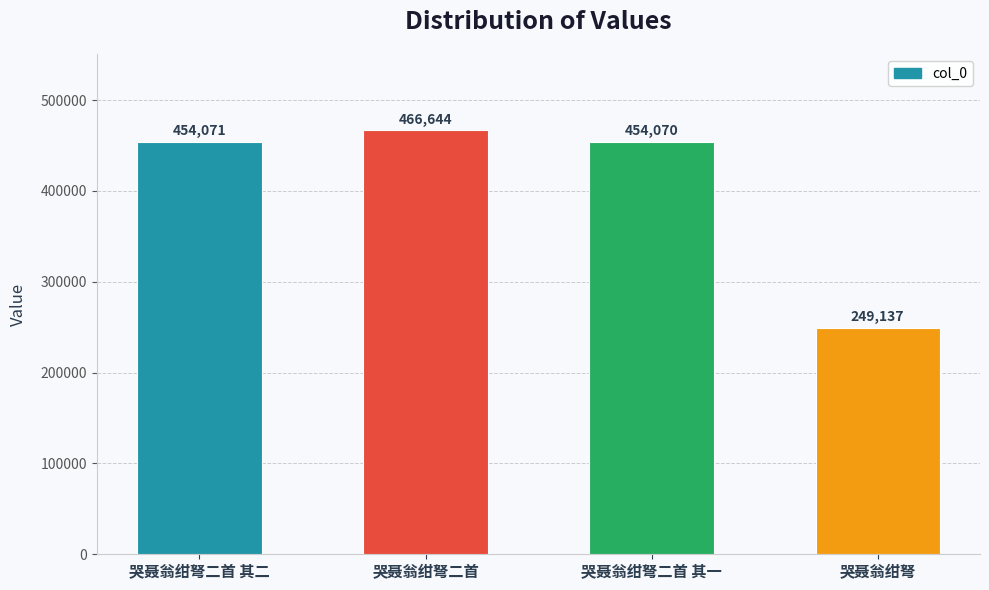

What is the difference between the values at 哭聂翁绀弩二首 其一 and 哭聂翁绀弩二首?

12574